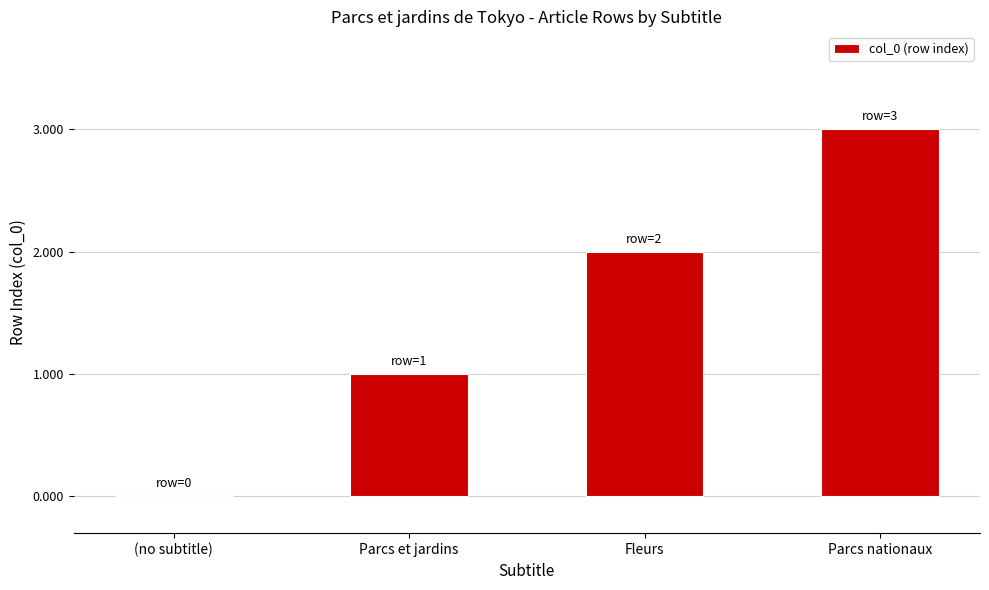

How many values are above zero?

3